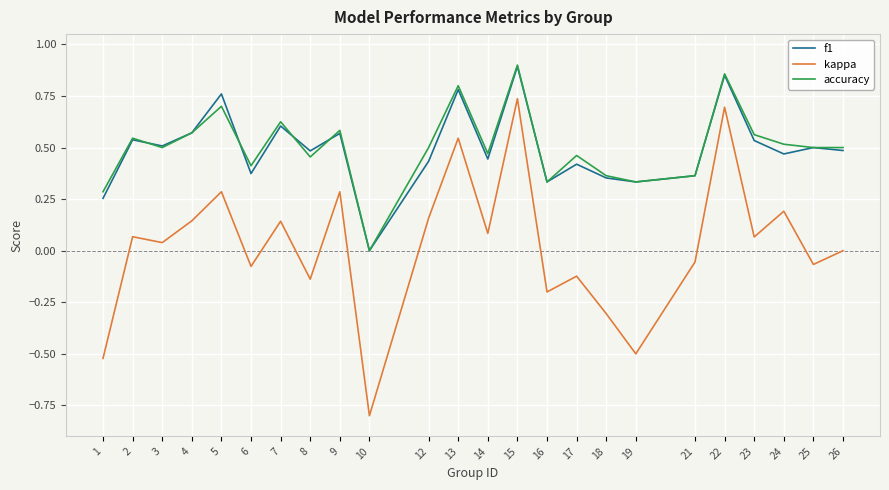

True or false: kappa and f1 intersect in this chart.

False